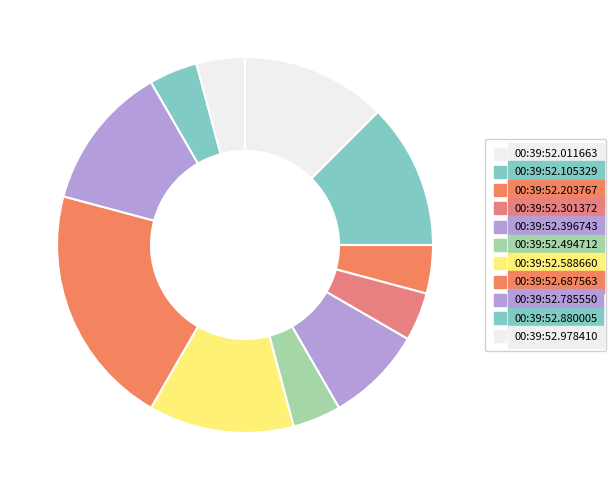

To the nearest percent, what is the average slice percentage?

9%